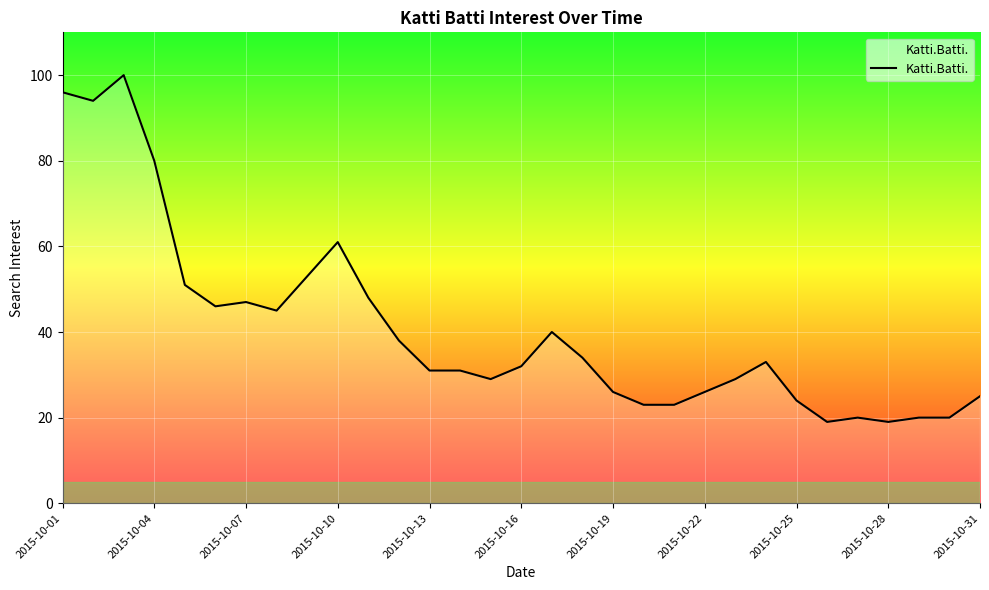

What is the maximum value shown in the chart?

100